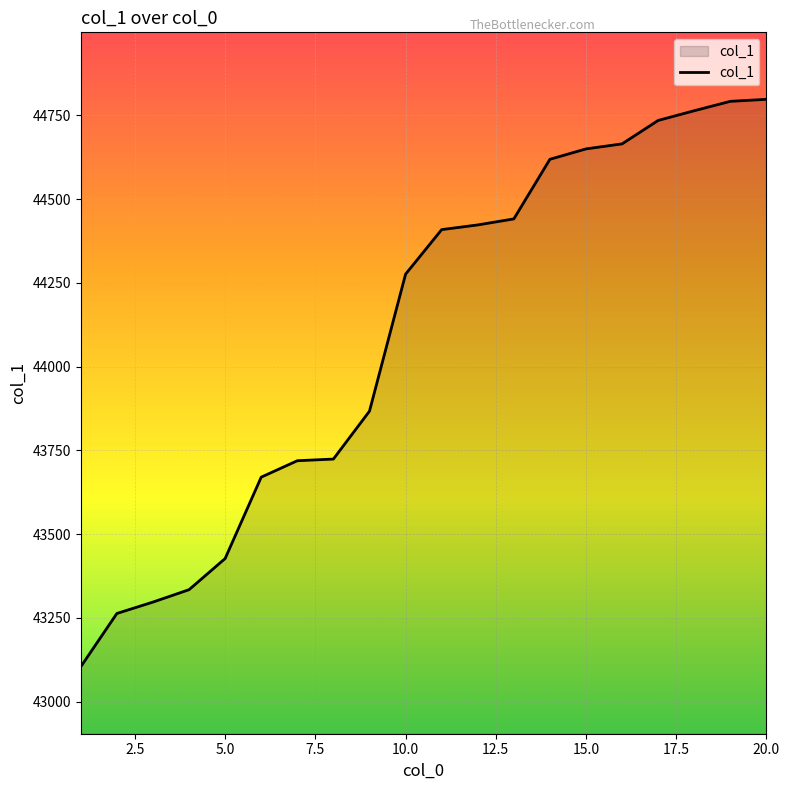

What is the minimum value shown in the chart?

43104